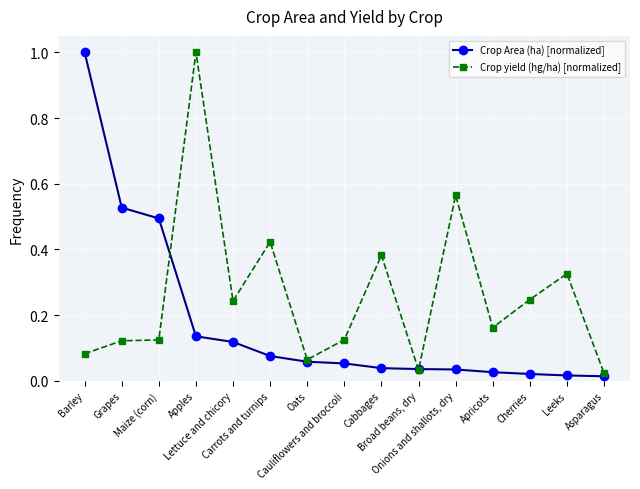

What is the highest value of the Crop yield (hg/ha) [normalized] series?

1.0